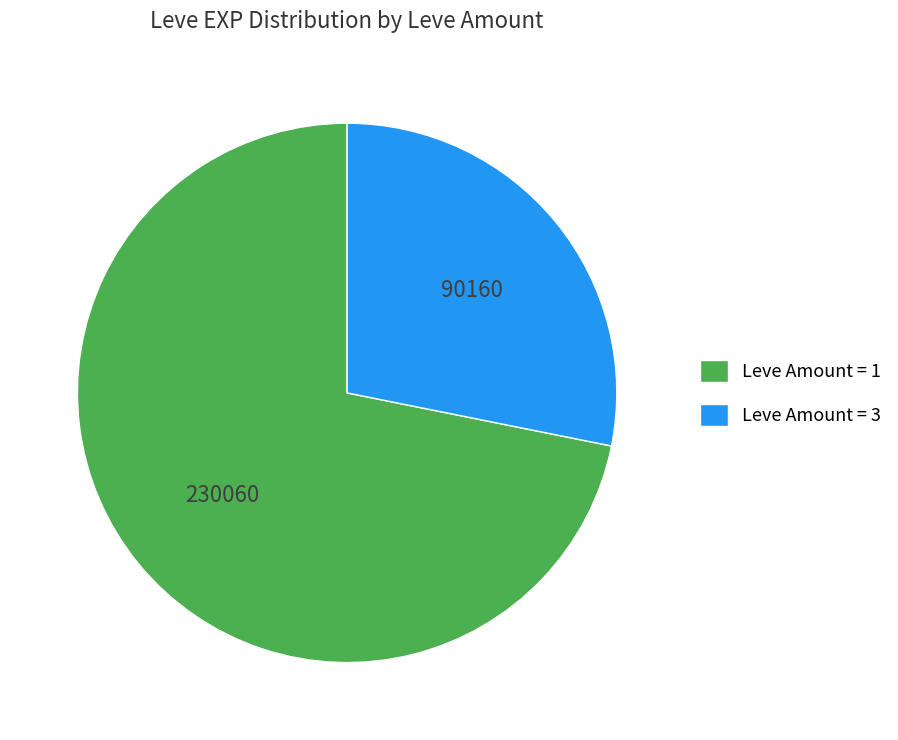

Is there a majority slice in this chart?

Yes